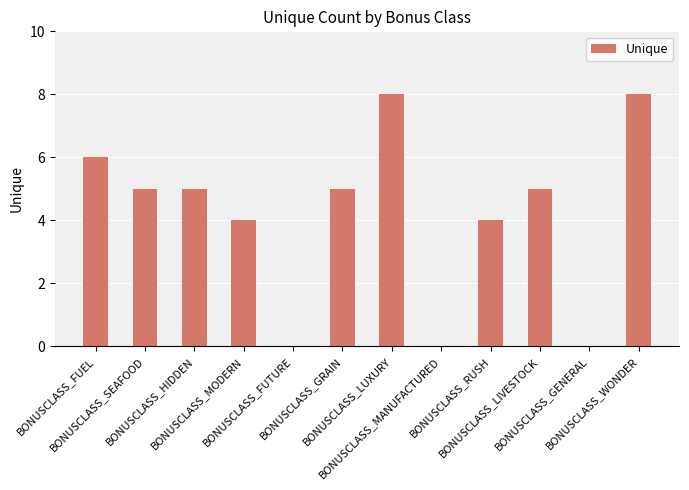

Between BONUSCLASS_GENERAL and BONUSCLASS_WONDER, which is larger?

BONUSCLASS_WONDER